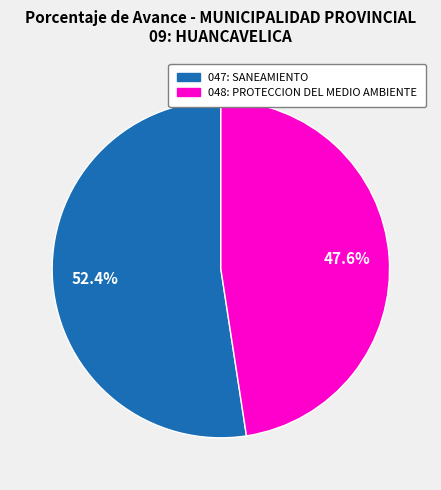

To the nearest percent, what portion does 047: SANEAMIENTO represent?

52%